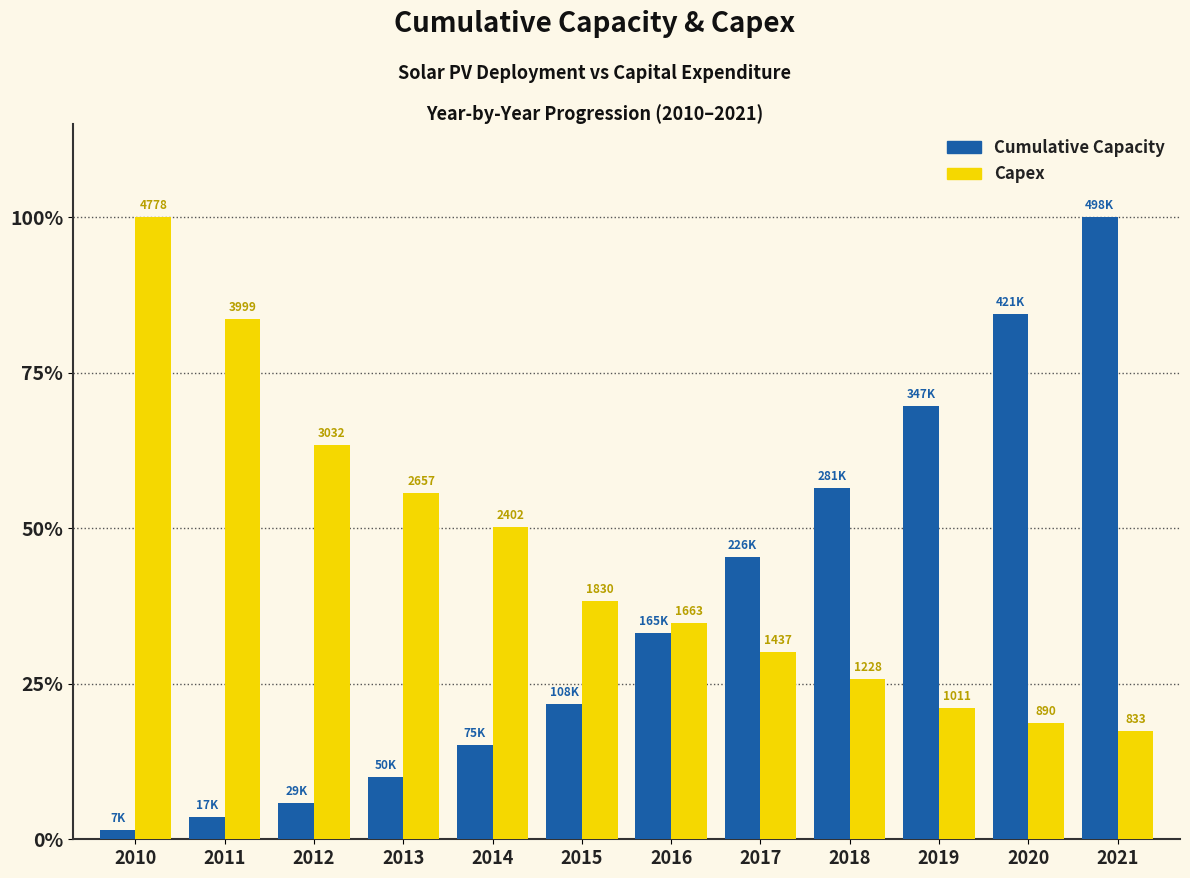

Are the bars grouped side by side (vs. stacked)?

Yes